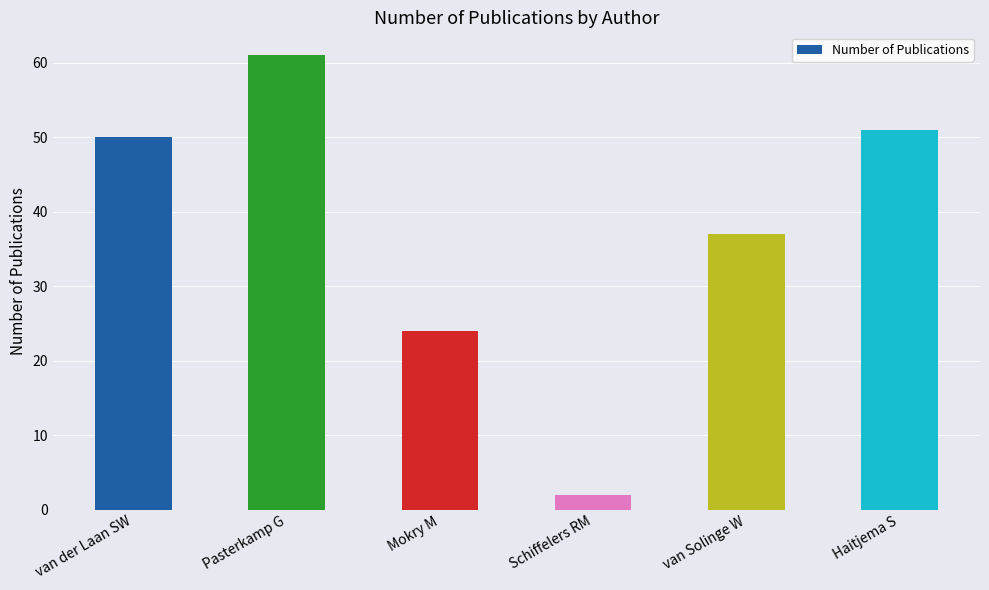

How many bars are there in total?

6